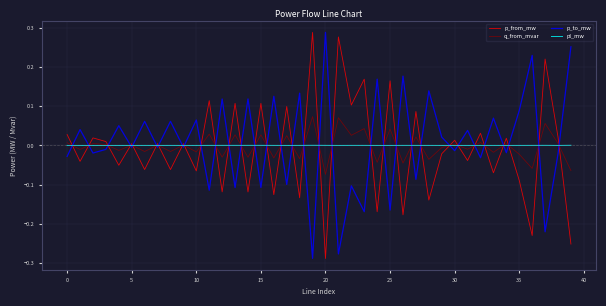

What is the label of the 15th point from the left?

14